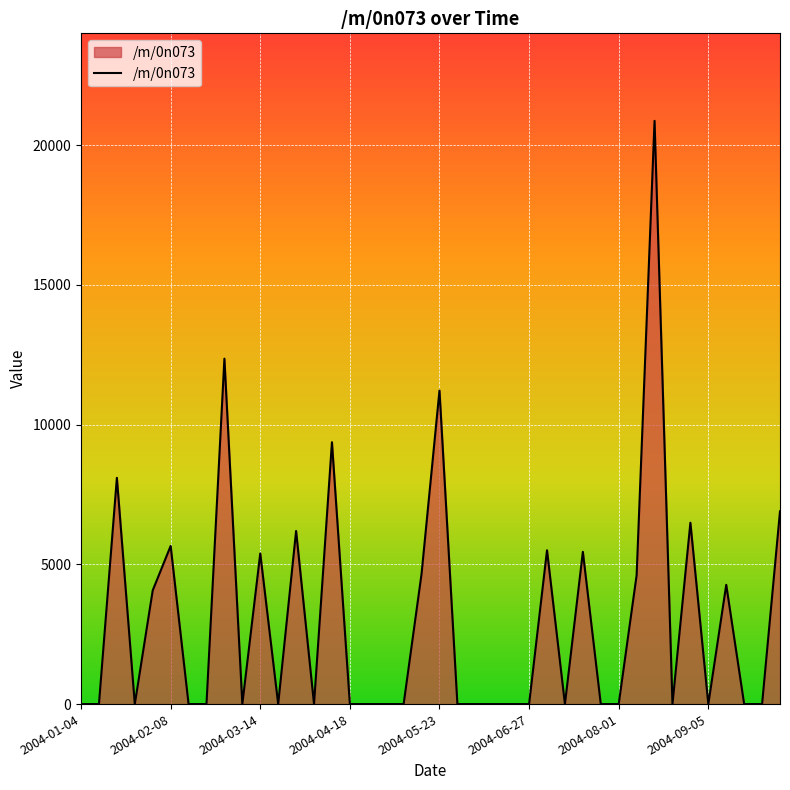

What is the greatest value displayed?

20874.6